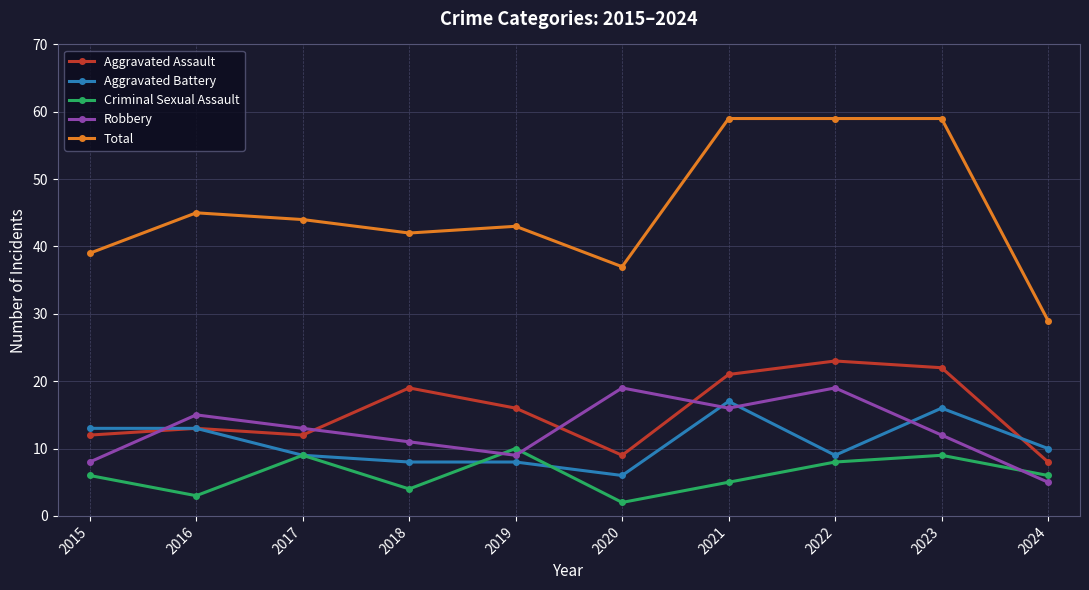

The Criminal Sexual Assault series shows 4 at 2022. True or false?

False